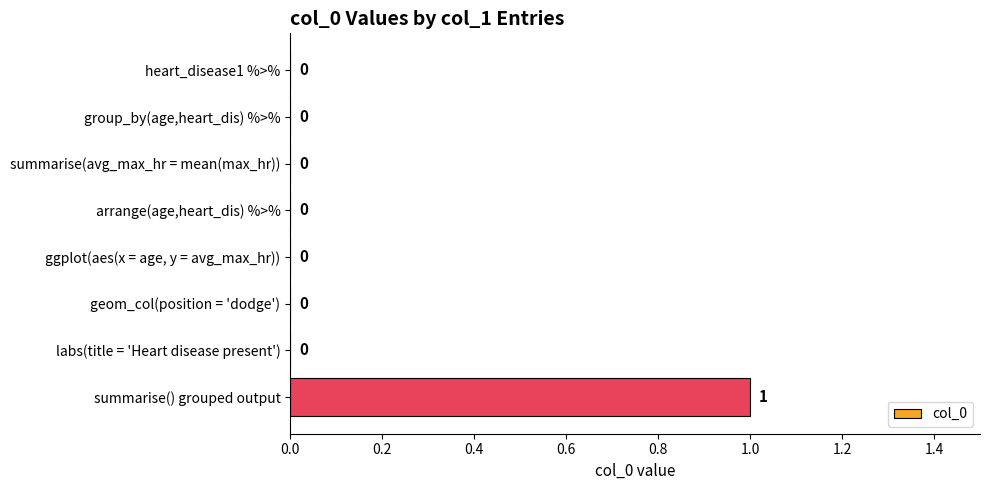

The chart shows a value of 0 at ggplot(aes(x = age, y = avg_max_hr)). True or false?

True